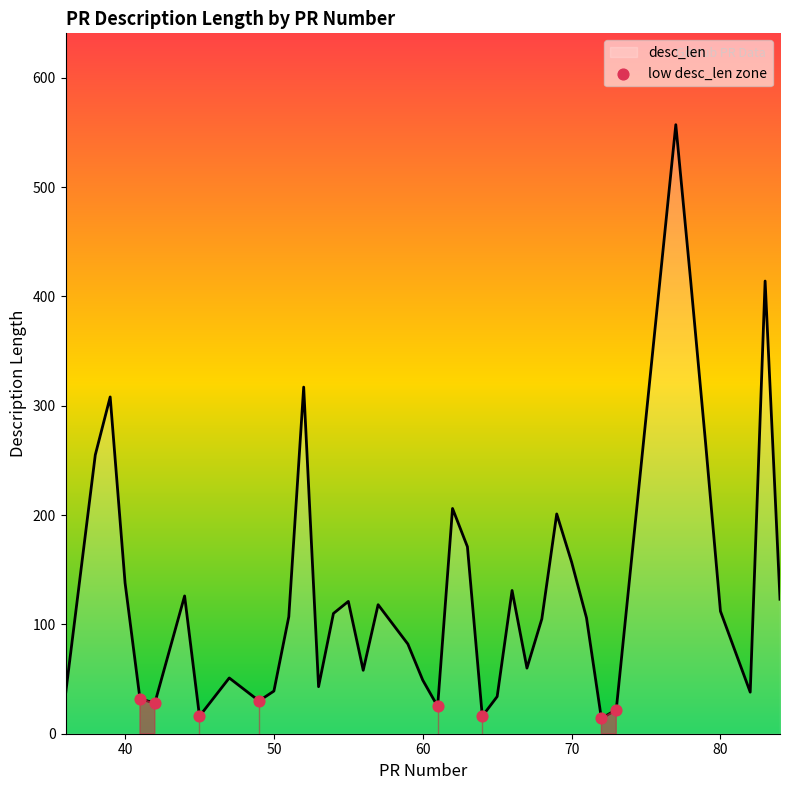

What is the minimum value shown in the chart?

14